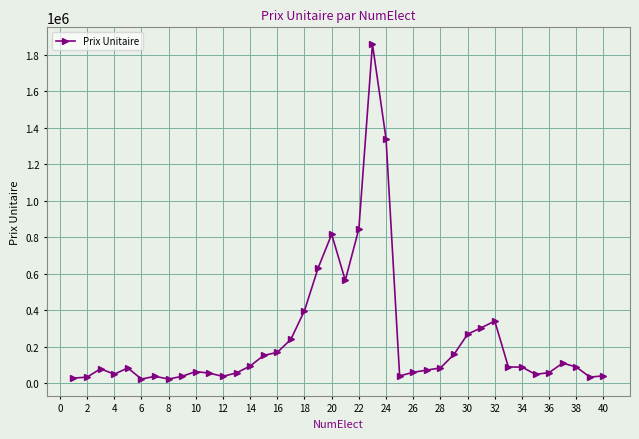

What is the value of the 22nd point from the left?

846000